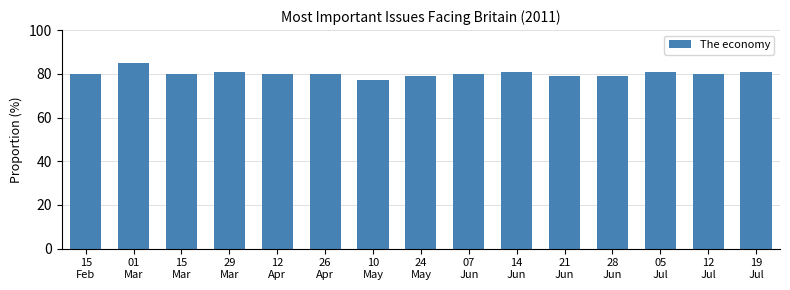

Reading left to right, transcribe all the data shown in this chart.

80	85	80	81	80	80	77	79	80	81	79	79	81	80	81